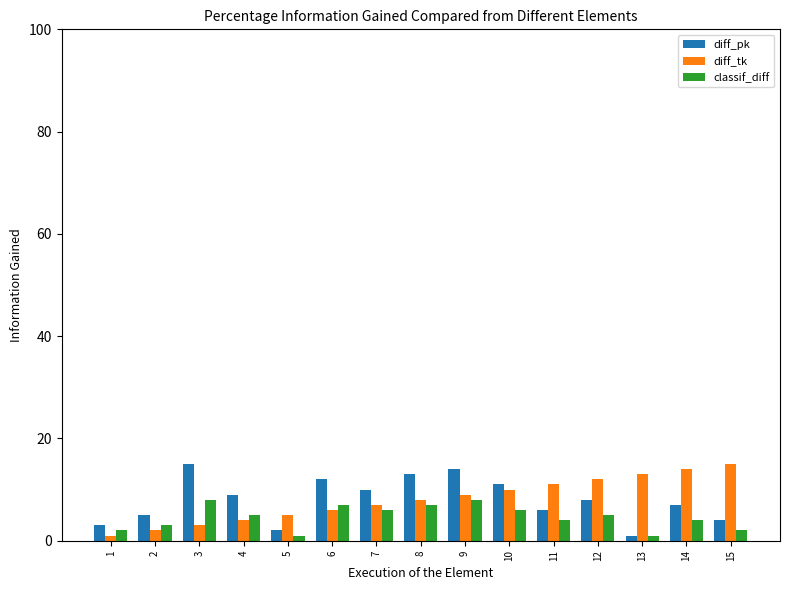

Reading left to right, what are all the values shown in this chart?

diff_pk: 1=3	2=5	3=15	4=9	5=2	6=12	7=10	8=13	9=14	10=11	11=6	12=8	13=1	14=7	15=4
diff_tk: 1=1	2=2	3=3	4=4	5=5	6=6	7=7	8=8	9=9	10=10	11=11	12=12	13=13	14=14	15=15
classif_diff: 1=2	2=3	3=8	4=5	5=1	6=7	7=6	8=7	9=8	10=6	11=4	12=5	13=1	14=4	15=2